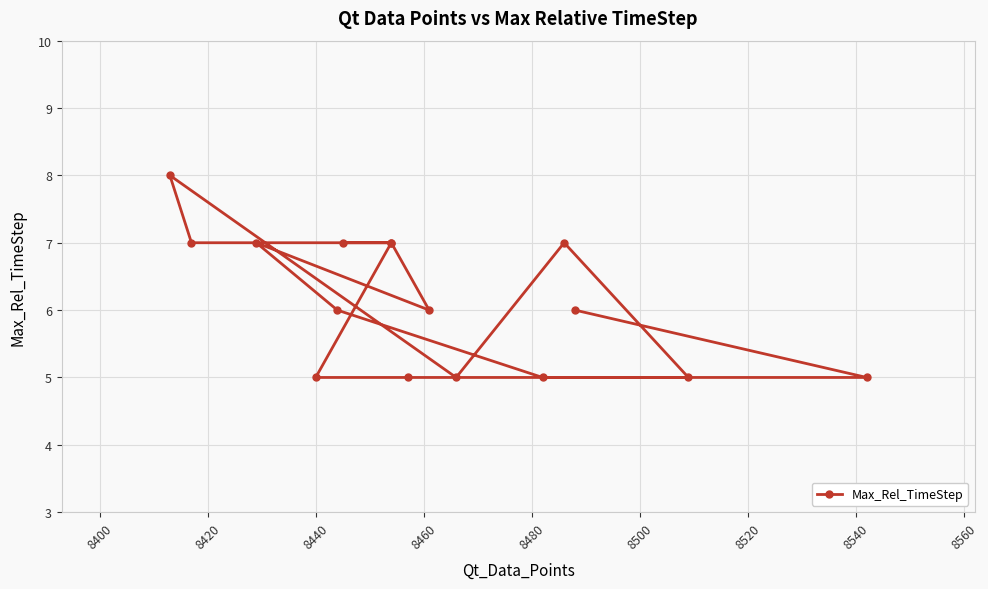

The value at 8380 is 9. True or false?

False